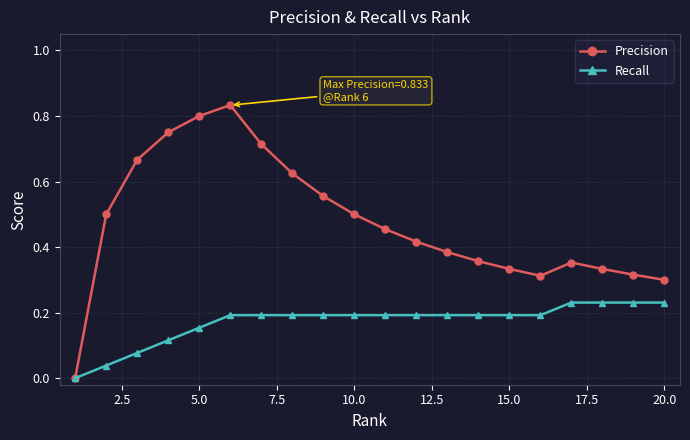

Which series has the largest total across all categories?

Precision